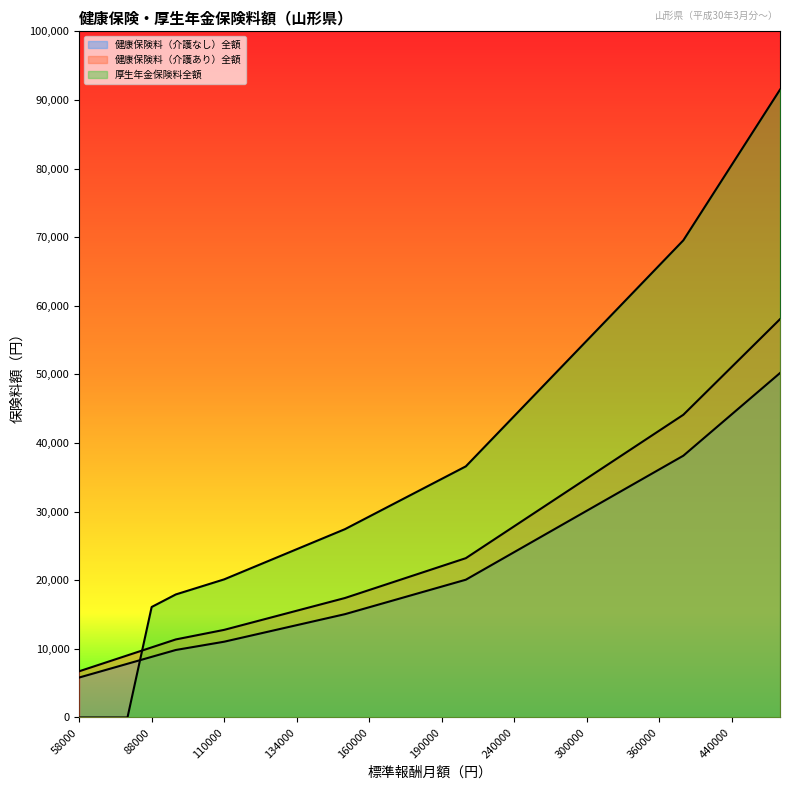

How many data points in 健康保険料（介護なし）全額 are less than 19076?

15